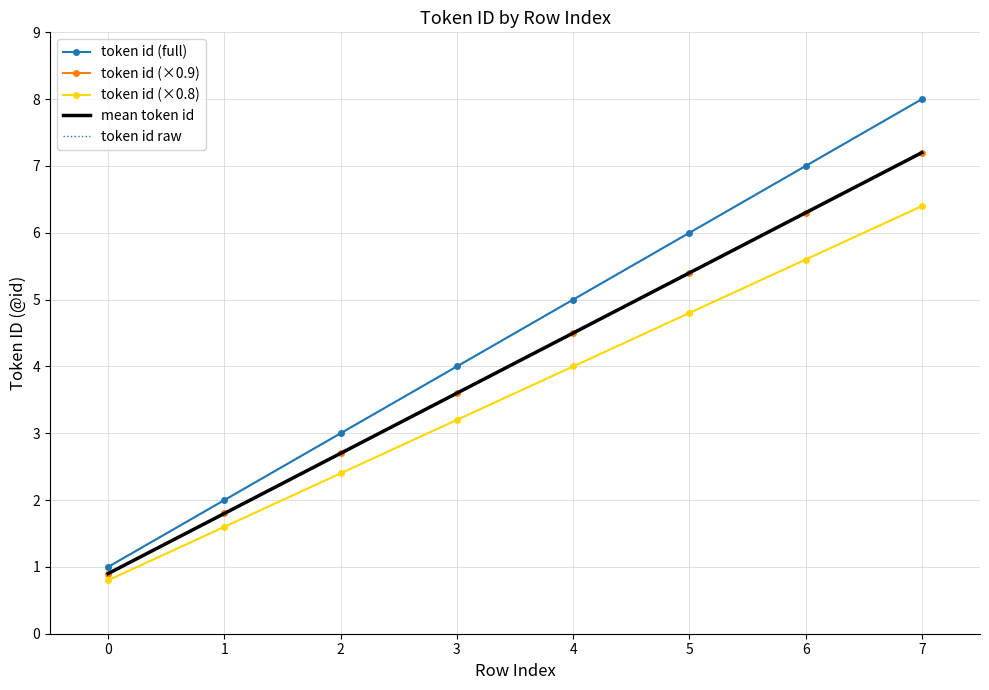

Reading left to right, transcribe all the data shown in this chart.

token id (full): 1.0	2.0	3.0	4.0	5.0	6.0	7.0	8.0
token id (×0.9): 0.9	1.8	2.7	3.6	4.5	5.4	6.3	7.2
token id (×0.8): 0.8	1.6	2.4	3.2	4.0	4.8	5.6	6.4
mean token id: 0.9	1.8	2.7	3.6	4.5	5.4	6.3	7.2
token id raw: 1.0	2.0	3.0	4.0	5.0	6.0	7.0	8.0